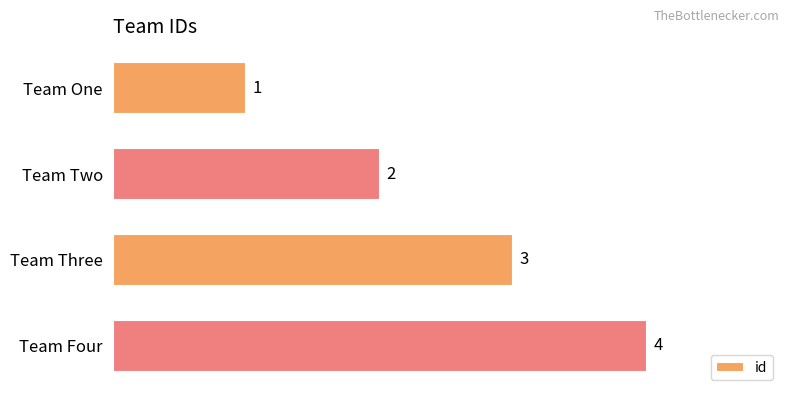

Count the values in the range 2 to 4.

3